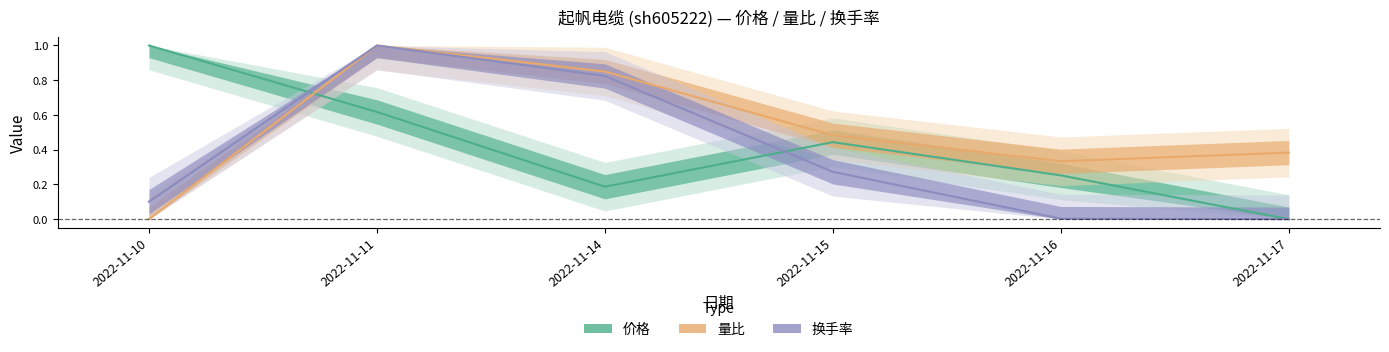

What is the difference between the 换手率 values at 2022-11-15 and 2022-11-17?

0.3